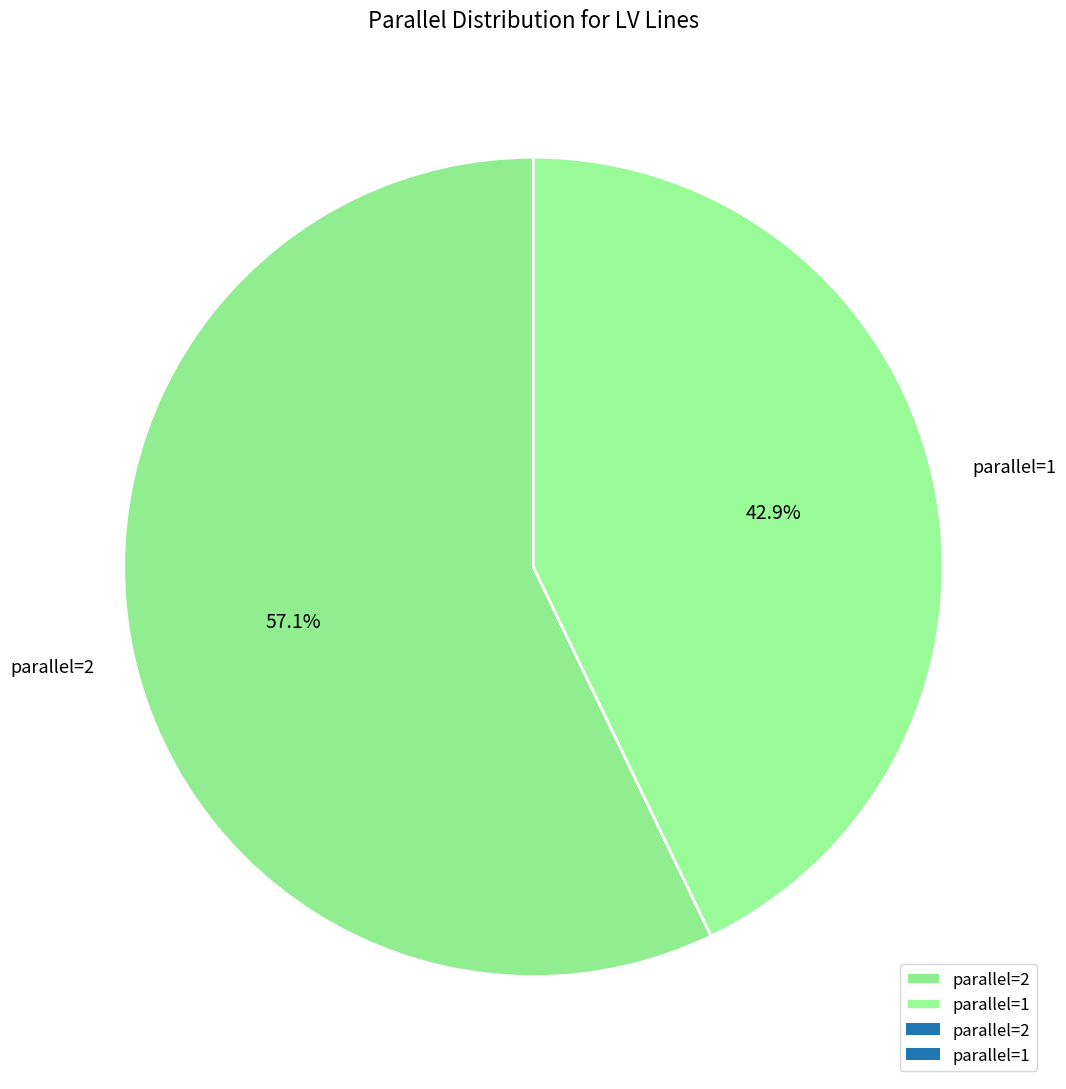

Rank the categories by value from lowest to highest.

parallel=1, parallel=2